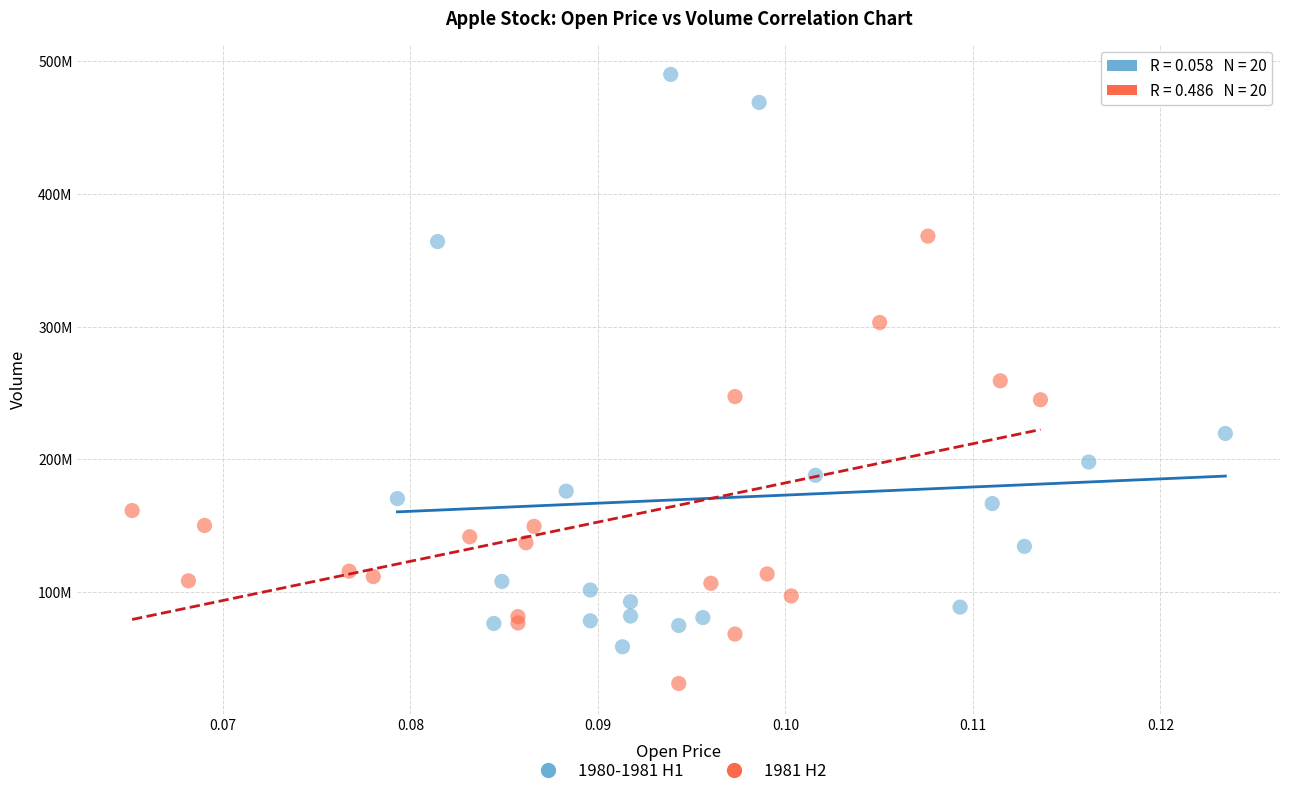

What are all the series names shown in the legend?

1980-1981 H1, 1981 H2